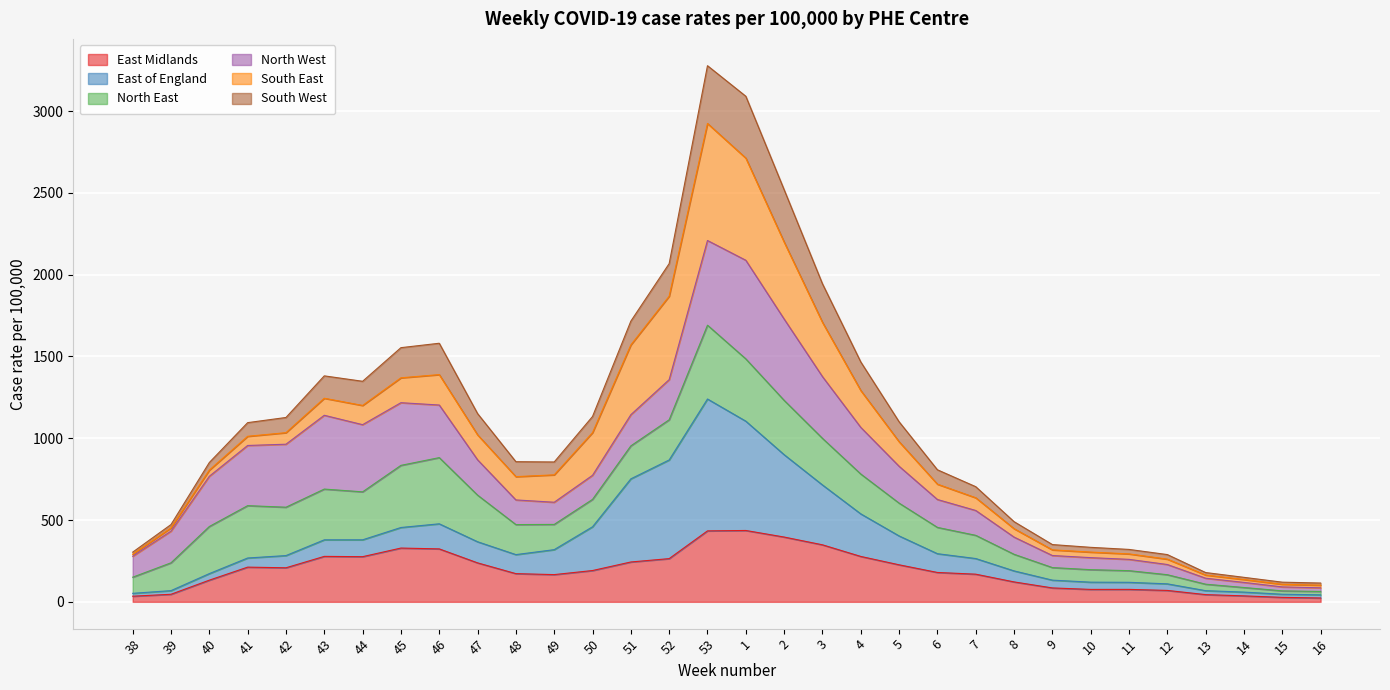

What is the highest value of the East Midlands series?

436.2